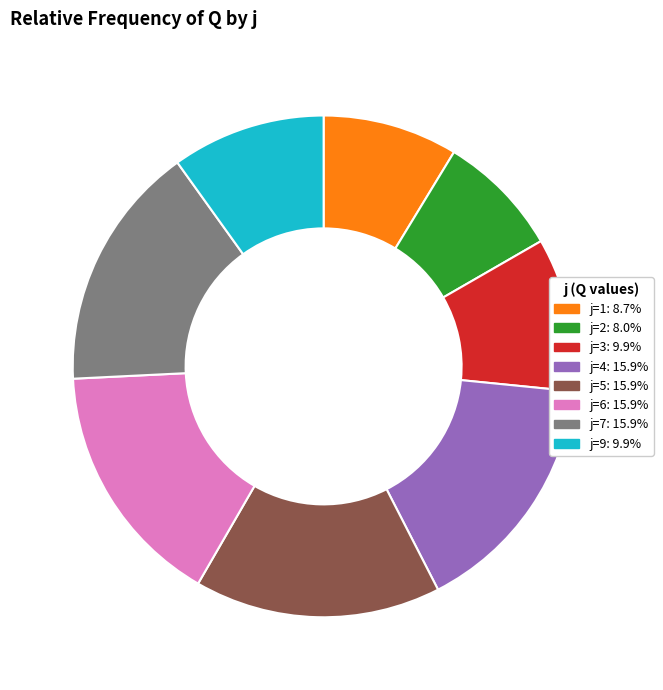

Is there any slice that represents more than half of the pie?

No